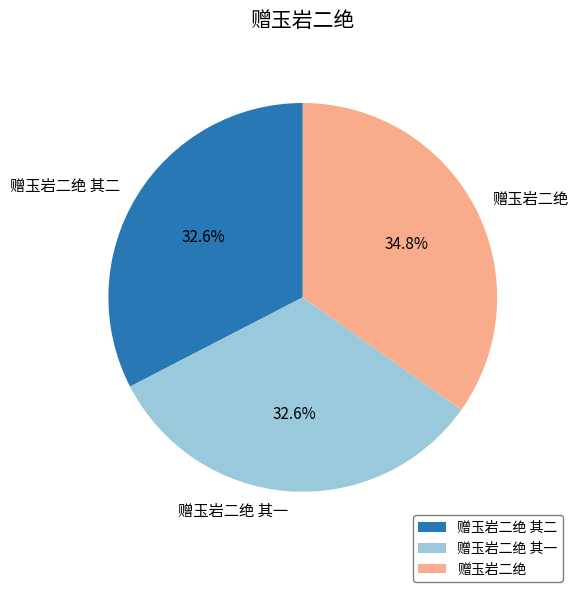

True or false: 赠玉岩二绝 accounts for 35% of the total.

True